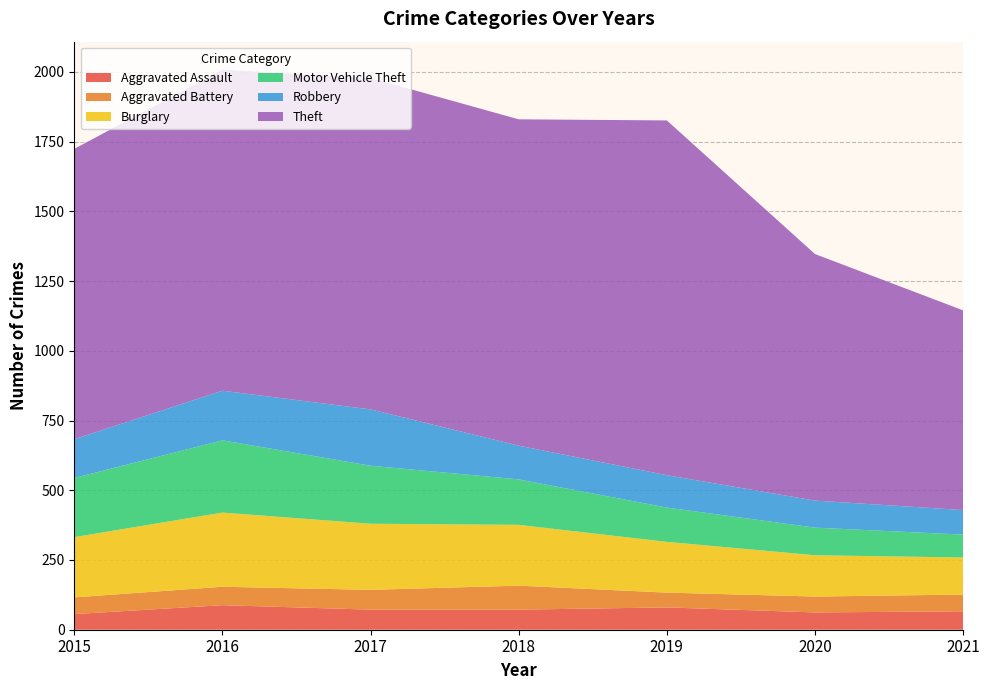

Reading right to left, transcribe all the data shown in this chart.

Aggravated Assault: 2021=66	2020=62	2019=80	2018=72	2017=72	2016=88	2015=56
Aggravated Battery: 2021=60	2020=57	2019=53	2018=86	2017=71	2016=66	2015=60
Burglary: 2021=133	2020=148	2019=182	2018=218	2017=237	2016=266	2015=216
Motor Vehicle Theft: 2021=82	2020=99	2019=123	2018=163	2017=208	2016=259	2015=212
Robbery: 2021=88	2020=97	2019=116	2018=121	2017=202	2016=178	2015=139
Theft: 2021=716	2020=884	2019=1272	2018=1170	2017=1188	2016=1151	2015=1041